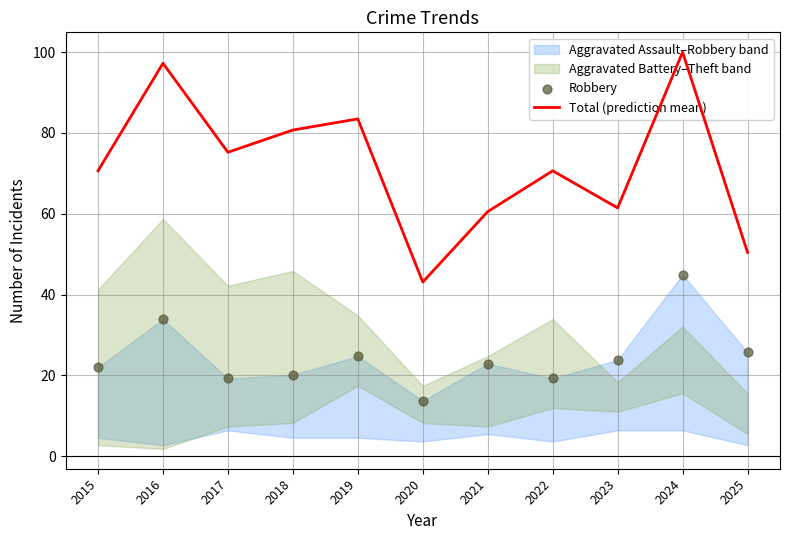

Which series reaches the maximum Y coordinate?

Total (prediction mean)